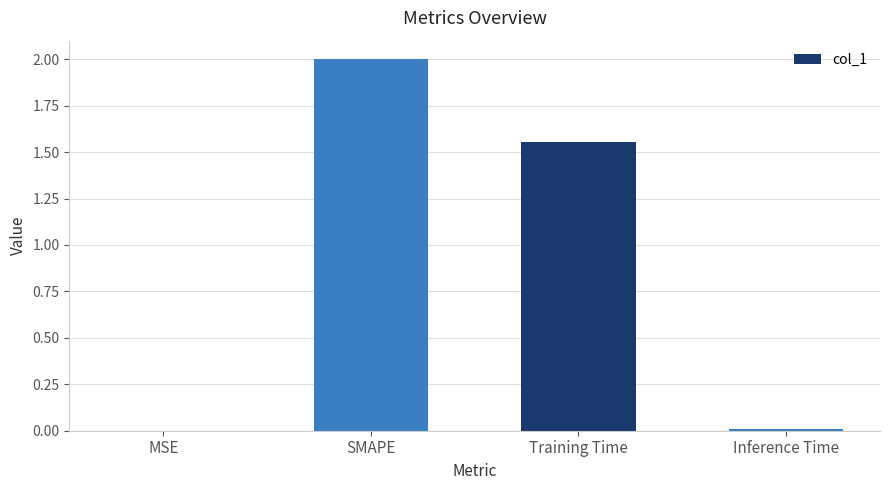

What is the sum of all values?

3.6